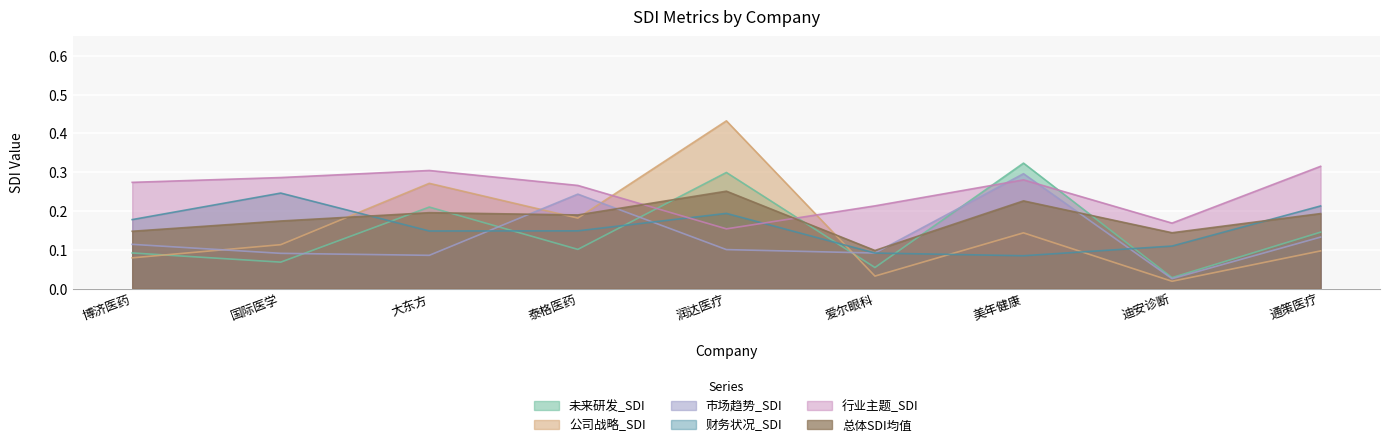

How many times do 财务状况_SDI and 总体SDI均值 cross each other?

2